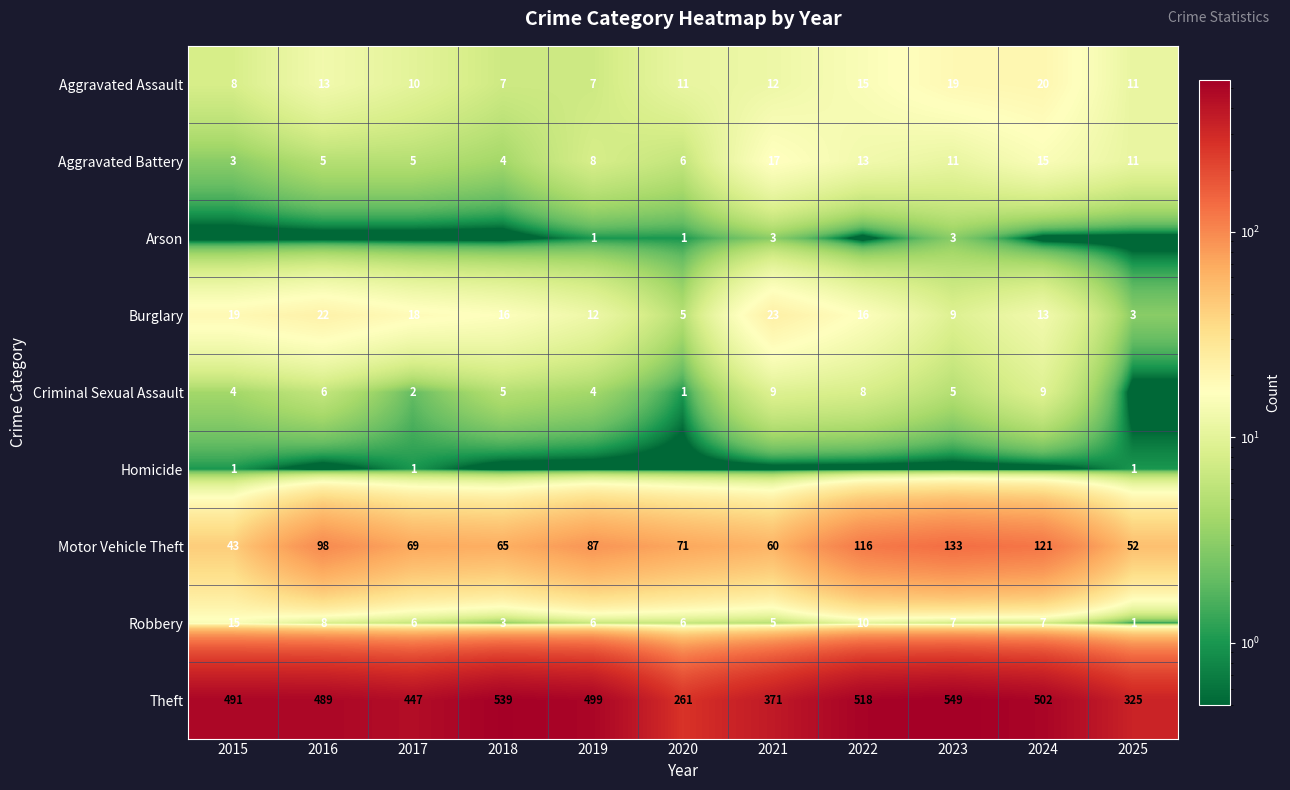

At which label is Robbery closest to 8?

2016